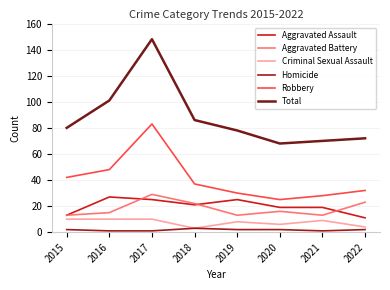

At 2020, list the series in order from smallest to largest.

Homicide, Criminal Sexual Assault, Aggravated Battery, Aggravated Assault, Robbery, Total